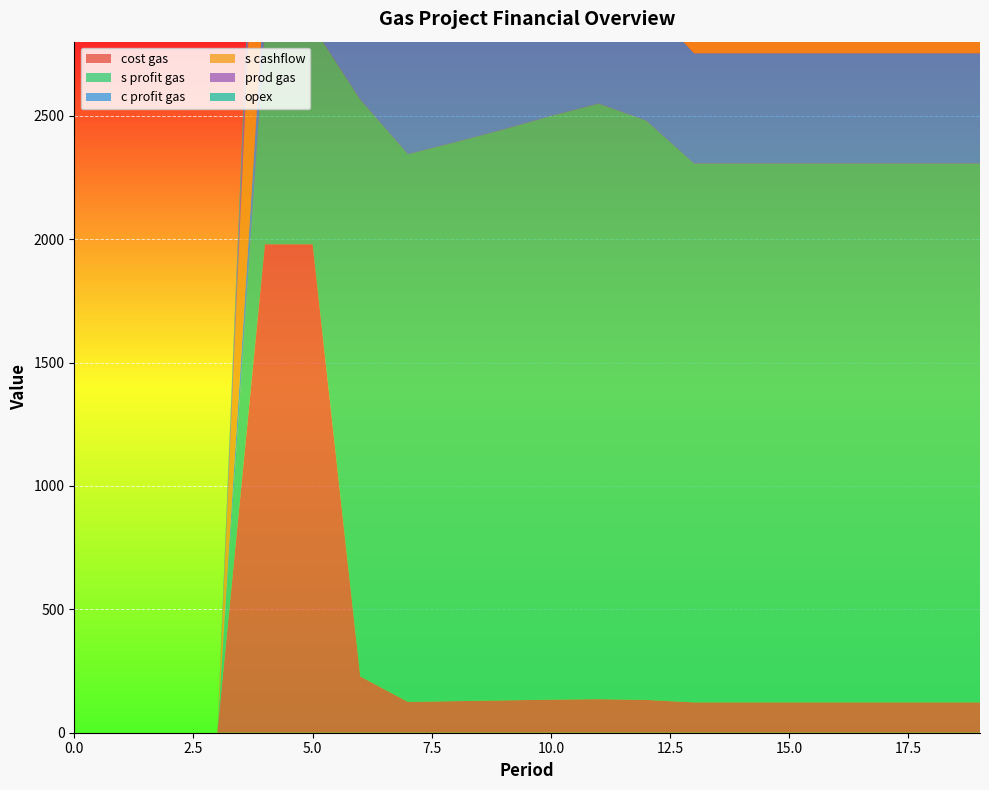

Reading left to right, transcribe all the data shown in this chart.

cost gas: 0=0	1=0	2=0	3=0	4=1979	5=1979	6=228	7=125	8=128	9=131	10=134	11=136	12=133	13=123	14=123	15=123	16=123	17=123	18=123	19=123
s profit gas: 0=0	1=0	2=0	3=0	4=884	5=884	6=2337	7=2219	8=2265	9=2313	10=2365	11=2413	12=2347	13=2183	14=2183	15=2183	16=2183	17=2183	18=2183	19=2183
c profit gas: 0=0	1=0	2=0	3=0	4=181	5=181	6=479	7=455	8=464	9=474	10=484	11=494	12=481	13=447	14=447	15=447	16=447	17=447	18=447	19=447
s cashflow: 0=0	1=0	2=0	3=0	4=1265	5=1265	6=2464	7=2336	8=2384	9=2530	10=2586	11=2639	12=2566	13=2387	14=2387	15=2387	16=2387	17=2387	18=2387	19=2387
prod gas: 0=0	1=0	2=0	3=0	4=189	5=189	6=189	7=174	8=178	9=182	10=186	11=189	12=184	13=171	14=171	15=171	16=171	17=171	18=171	19=171
opex: 0=0	1=0	2=0	3=0	4=136	5=136	6=136	7=125	8=128	9=131	10=134	11=136	12=133	13=123	14=123	15=123	16=123	17=123	18=123	19=123